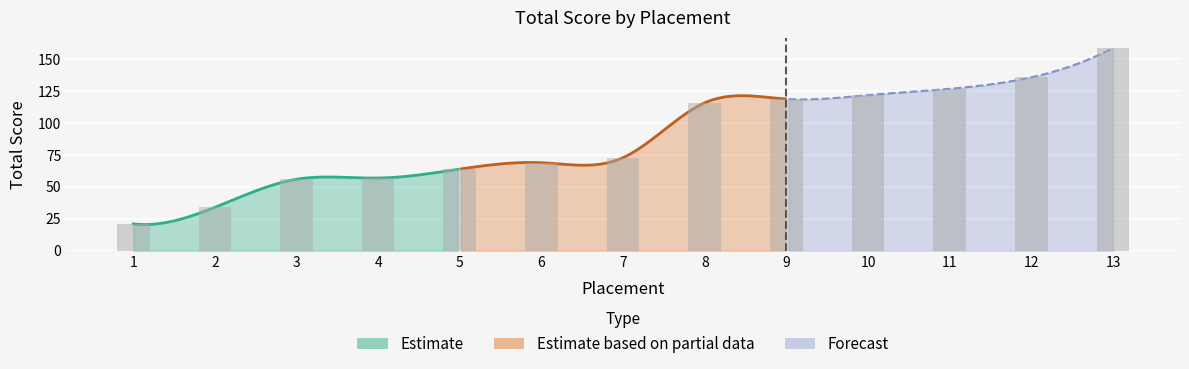

Reading left to right, list all the values displayed in this chart.

1=21	2=34	3=56	4=57	5=64	6=69	7=73	8=116	9=119	10=122	11=127	12=136	13=159